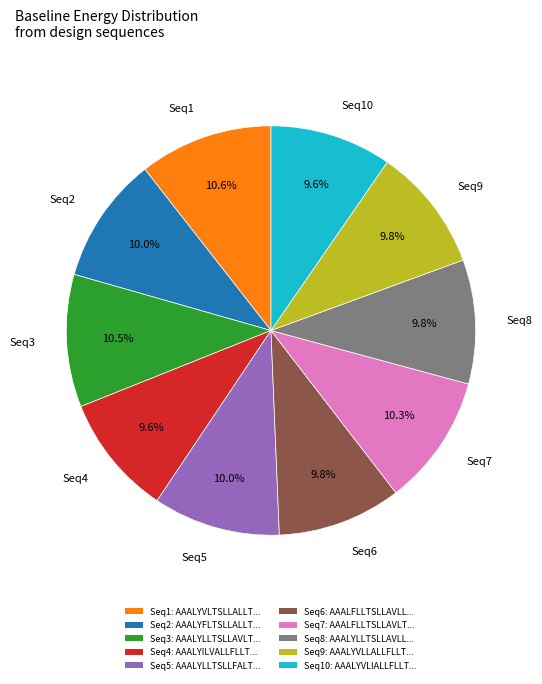

Which has a higher value, Seq1 or Seq5?

Seq1